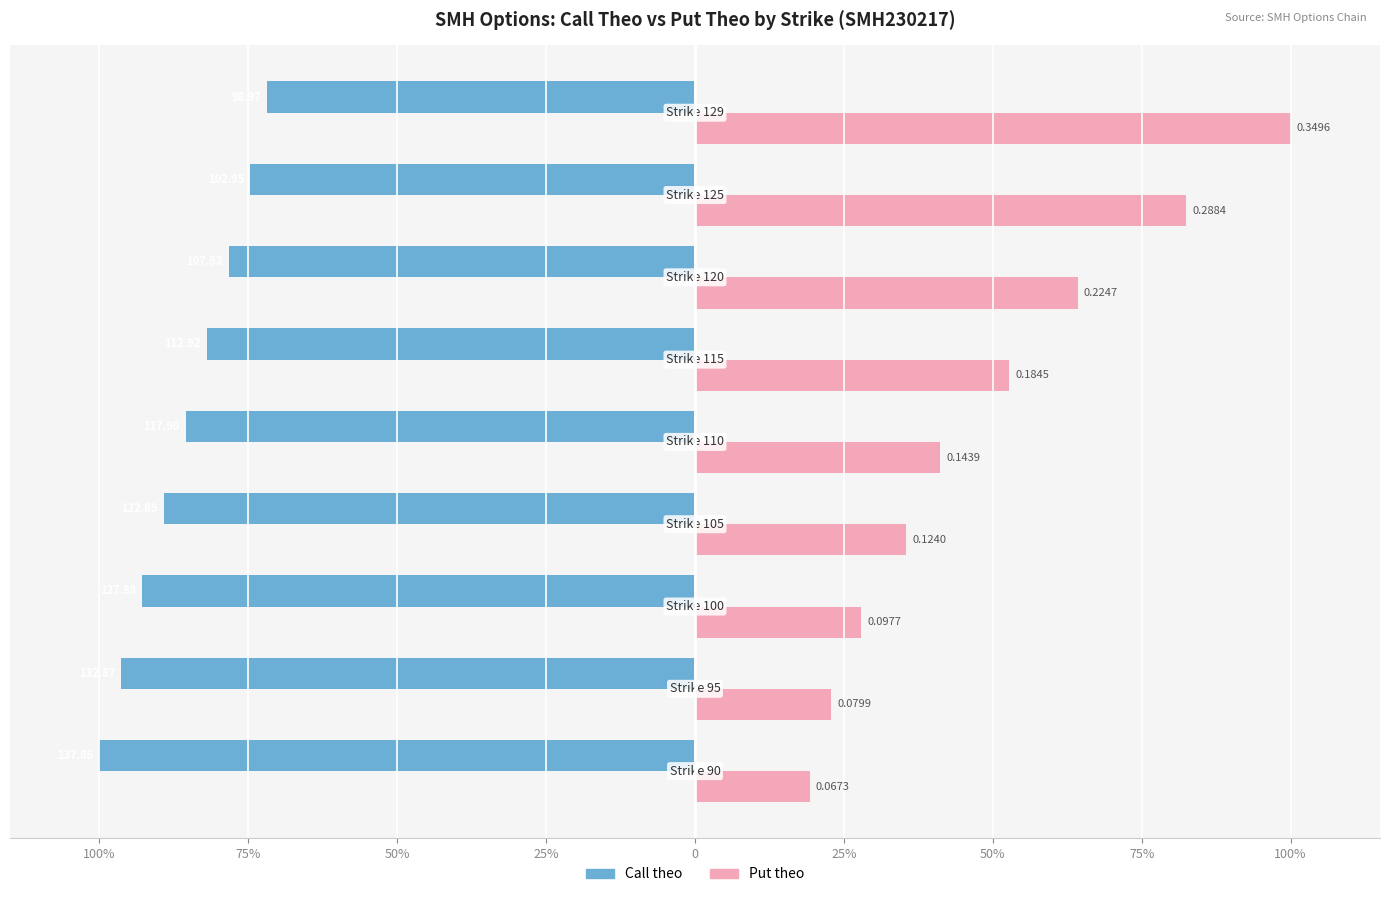

What are all the series names shown in the legend?

Call theo, Put theo